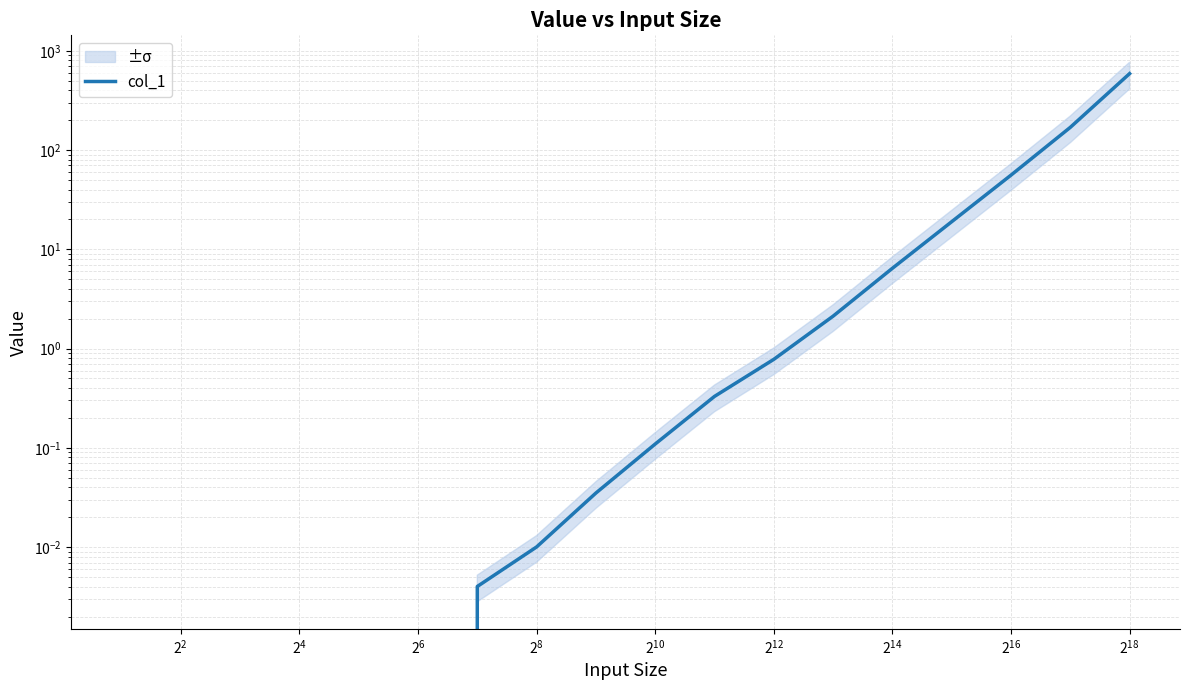

Which has a higher value, 15 or 17?

17